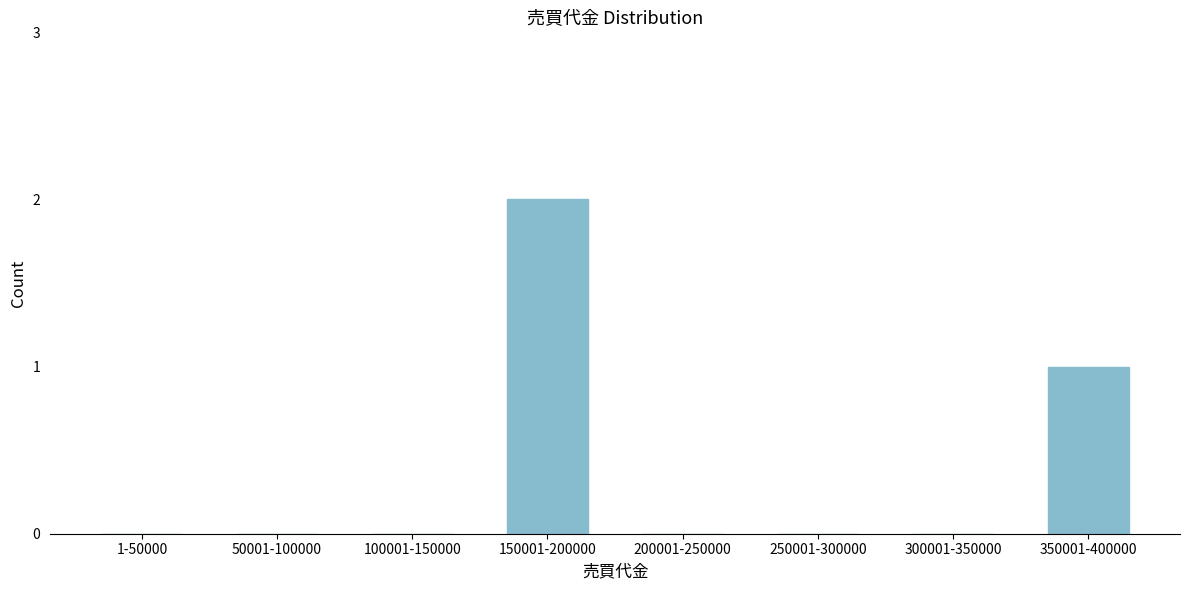

Reading right to left, list all the values displayed in this chart.

350001-400000=1	300001-350000=0	250001-300000=0	200001-250000=0	150001-200000=2	100001-150000=0	50001-100000=0	1-50000=0